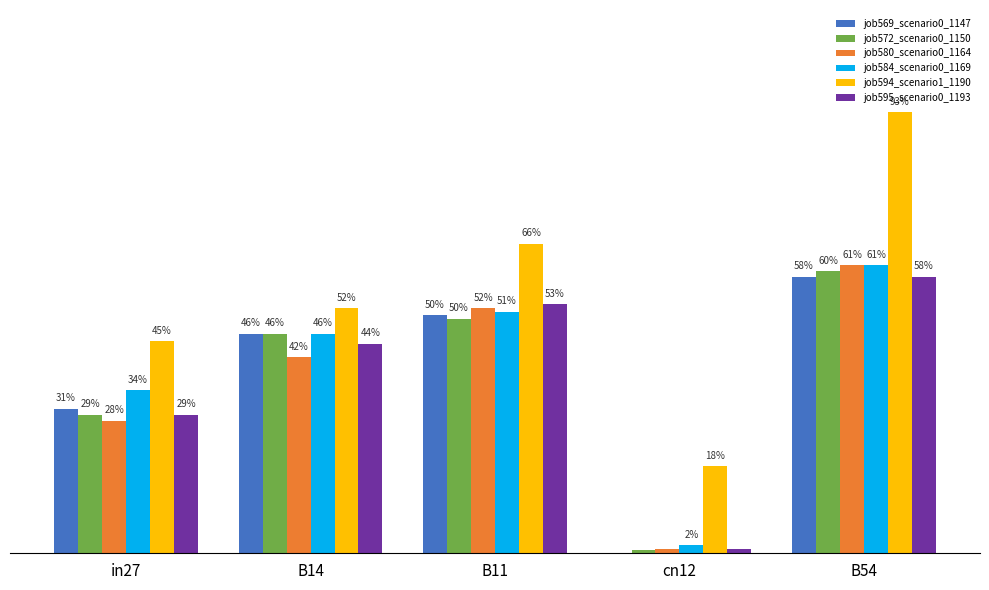

Which has a higher value, cn12 or B11?

B11